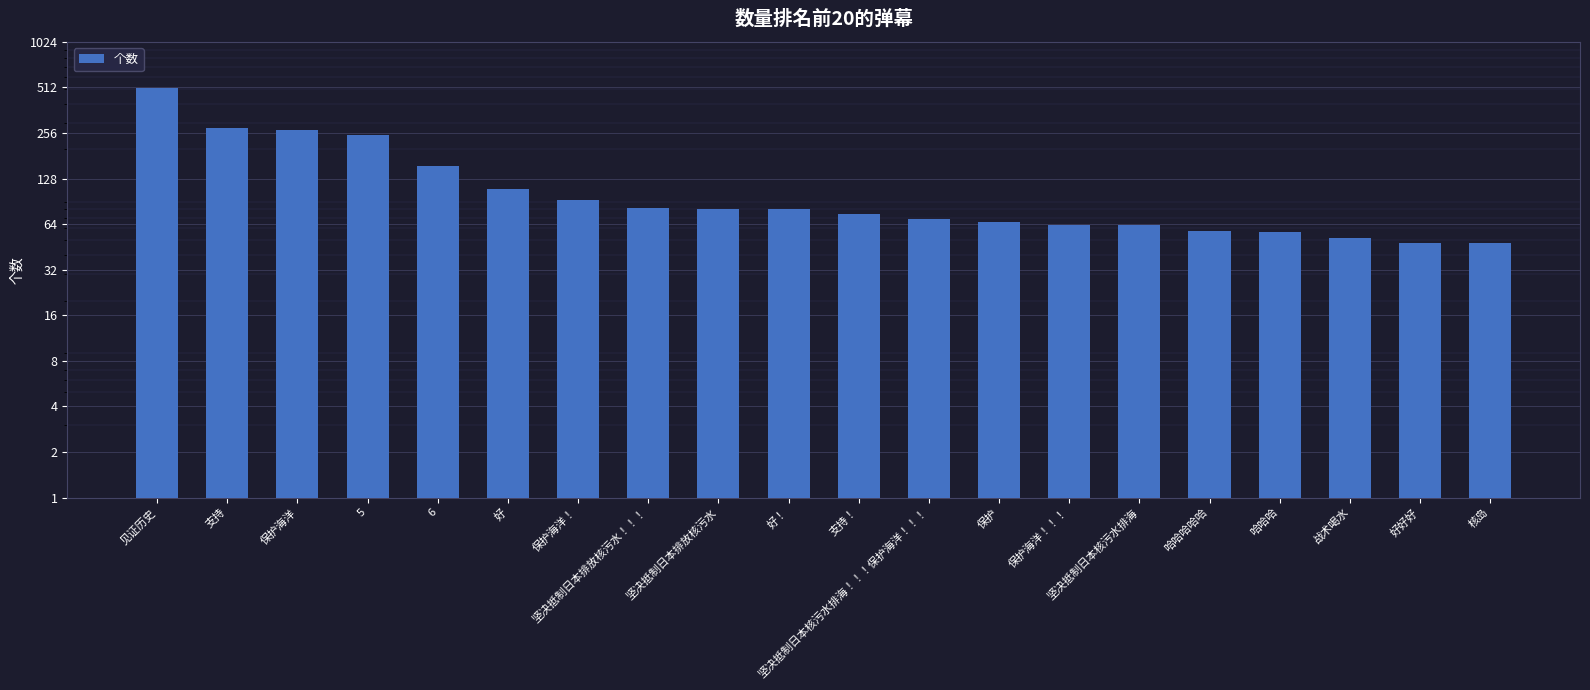

Rank the categories by value from highest to lowest.

见证历史, 支持, 保护海洋, 5, 6, 好, 保护海洋！, 坚决抵制日本排放核污水！！！, 坚决抵制日本排放核污水, 好！, 支持！, 坚决抵制日本核污水排海！！！保护海洋！！！, 保护, 保护海洋！！！, 坚决抵制日本核污水排海, 哈哈哈哈哈, 哈哈哈, 战术喝水, 好好好, 核岛